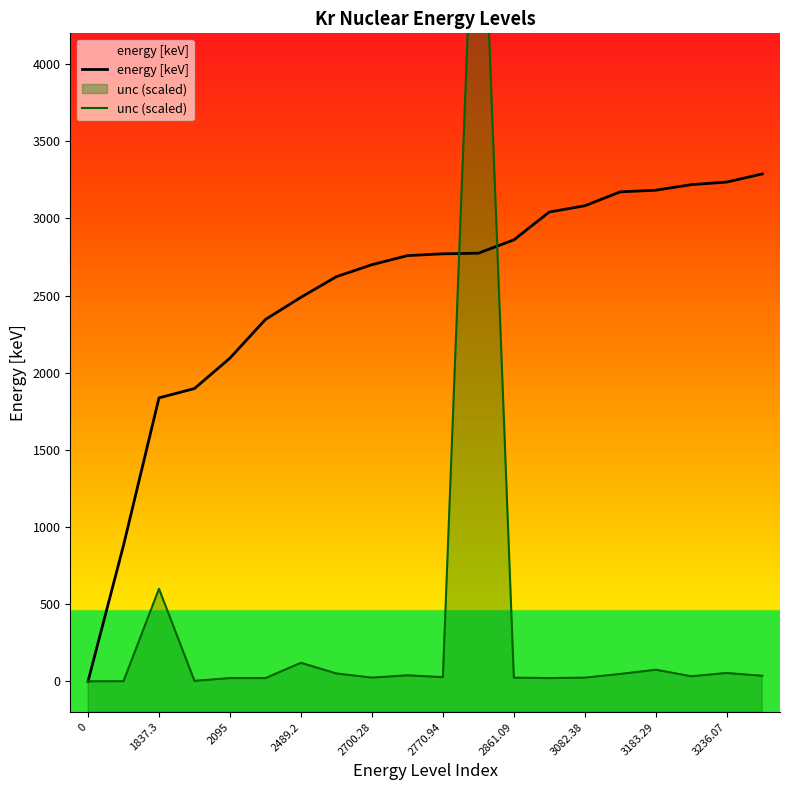

After their last crossing, which series has the higher values: energy [keV] or unc (scaled)?

energy [keV]